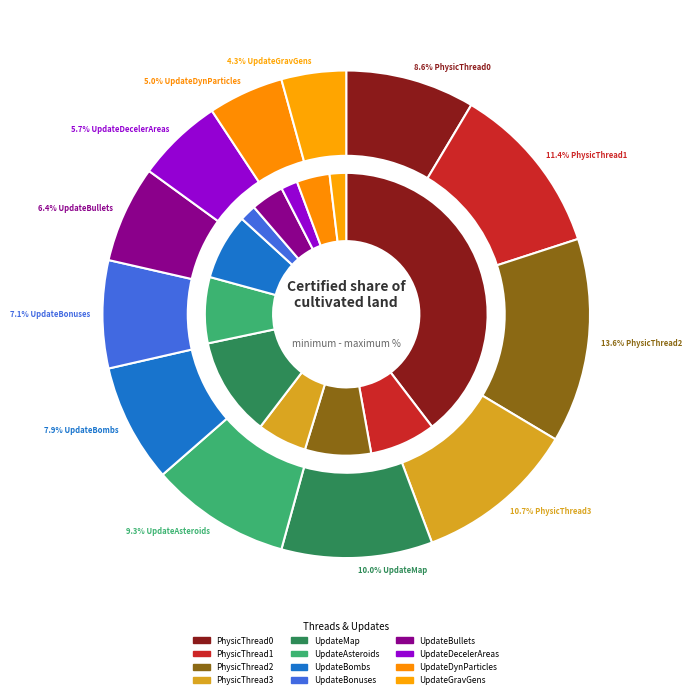

True or false: PhysicThread0(void) accounts for 9% of the total.

True